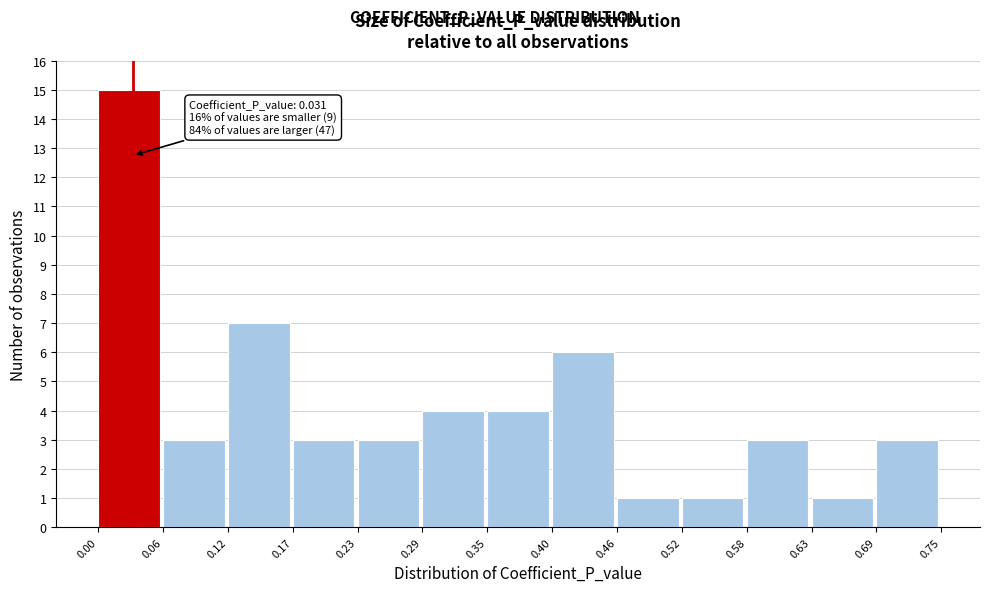

Over which range of the x-axis is the bar tallest?

0.00 to 0.06